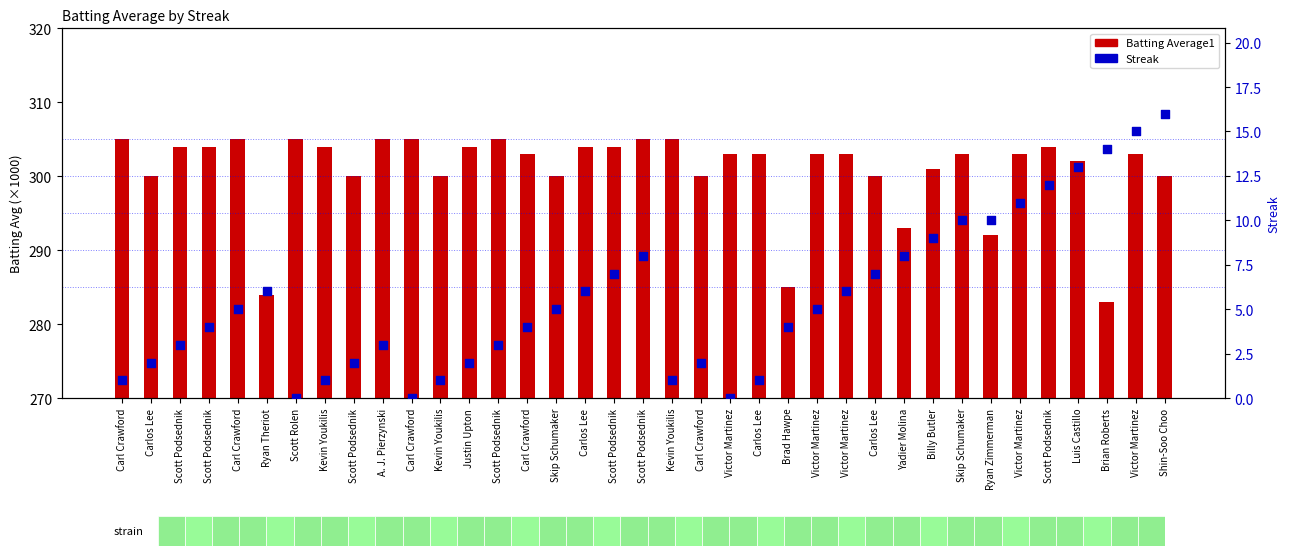

Which series reaches the maximum Y coordinate?

Batting Average1